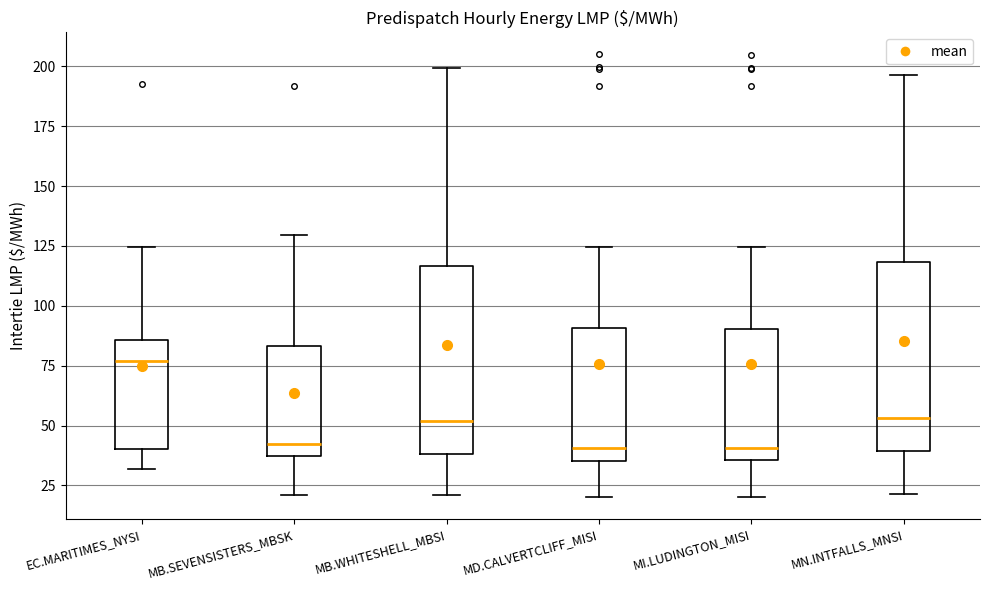

Reading left to right, transcribe this box plot: for each box, give where its median line is, the range the box spans, and where its two whiskers end, as read against the y-axis. The values are not printed on the chart, so give them approximately, as read against the axis.

EC.MARITIMES_NYSI: median 75, box 40 to 85, whiskers 30 to 125
MB.SEVENSISTERS_MBSK: median 40, box 35 to 85, whiskers 20 to 130
MB.WHITESHELL_MBSI: median 50, box 40 to 115, whiskers 20 to 200
MD.CALVERTCLIFF_MISI: median 40, box 35 to 90, whiskers 20 to 125
MI.LUDINGTON_MISI: median 40, box 35 to 90, whiskers 20 to 125
MN.INTFALLS_MNSI: median 55, box 40 to 120, whiskers 20 to 195